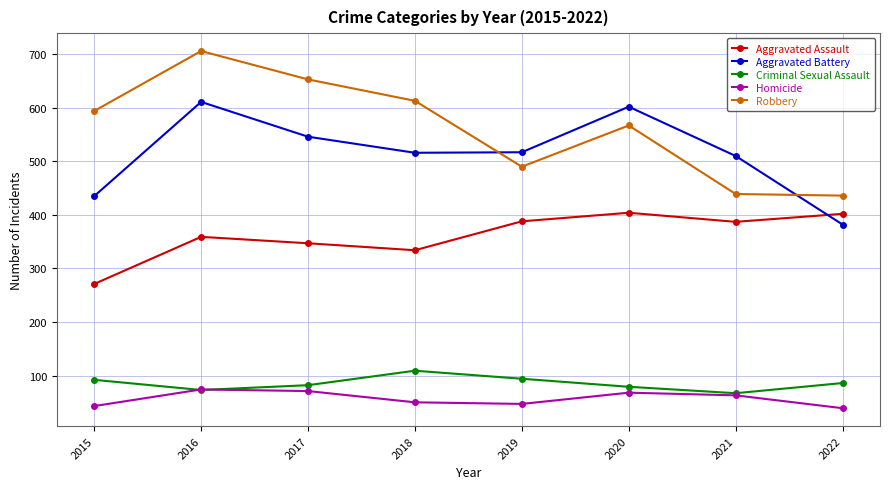

True or false: Aggravated Assault has a value of 404 at 2020.

True